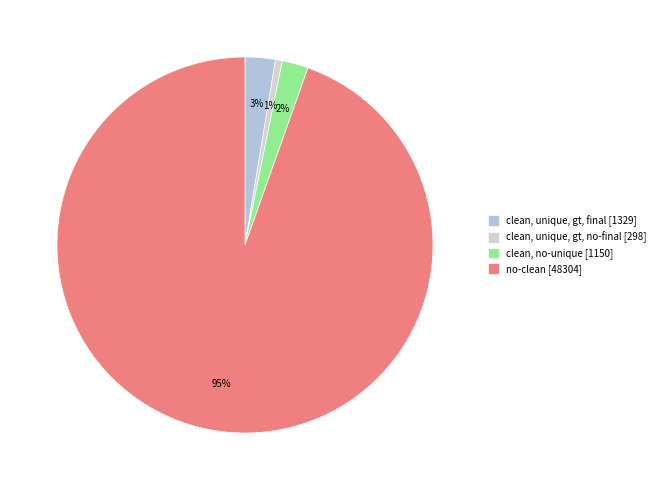

Count the number of slices in the pie.

4